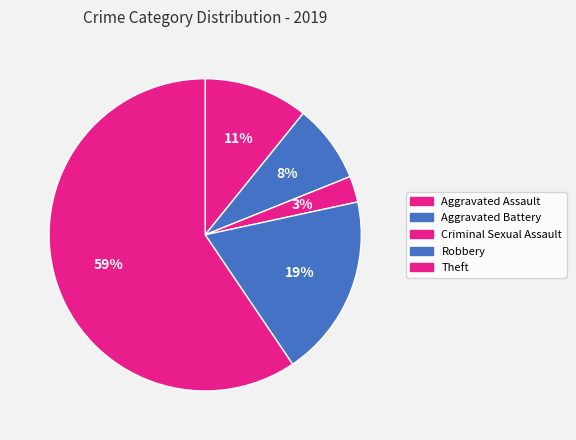

How many segments does this pie chart have?

5